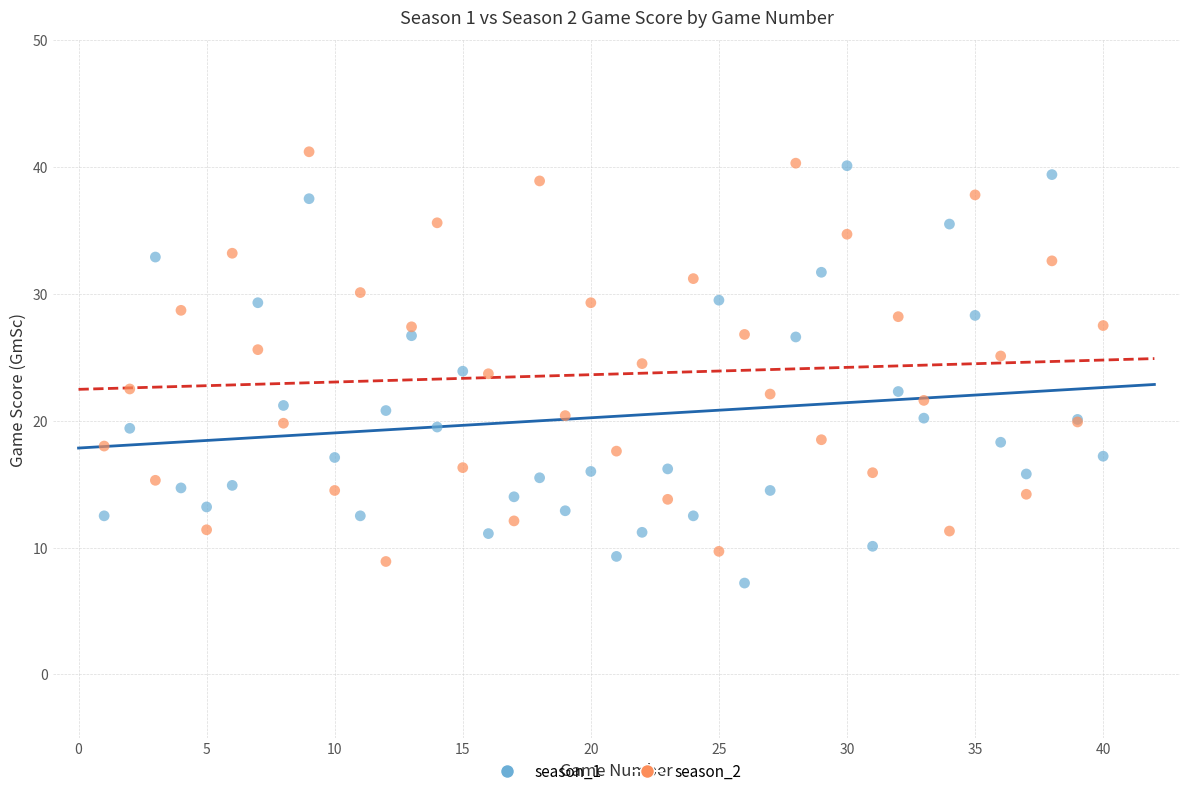

What is the X range (max minus min) for the scatter plot?

39.0